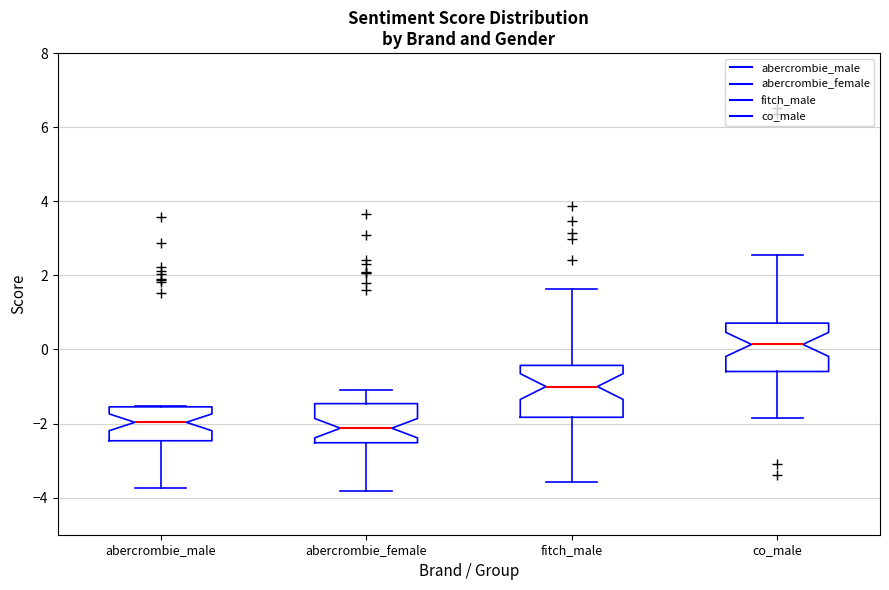

Reading left to right, read every box against the y-axis: the position of its median line, the range the box covers, and the ends of its whiskers. The values are not printed on the chart, so give them approximately, as read against the axis.

abercrombie_male: median -2.0, box -2.4 to -1.6, whiskers -3.8 to -1.6
abercrombie_female: median -2.2, box -2.6 to -1.4, whiskers -3.8 to -1.2
fitch_male: median -1.0, box -1.8 to -0.4, whiskers -3.6 to 1.6
co_male: median 0.2, box -0.6 to 0.8, whiskers -1.8 to 2.6